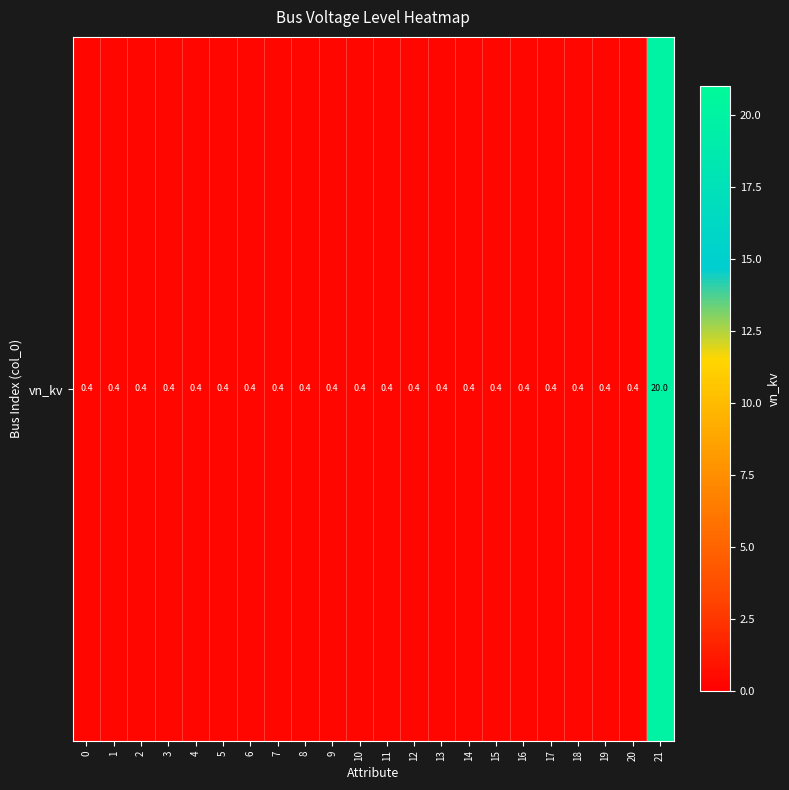

The chart shows a value of 0.6 at 3. True or false?

False